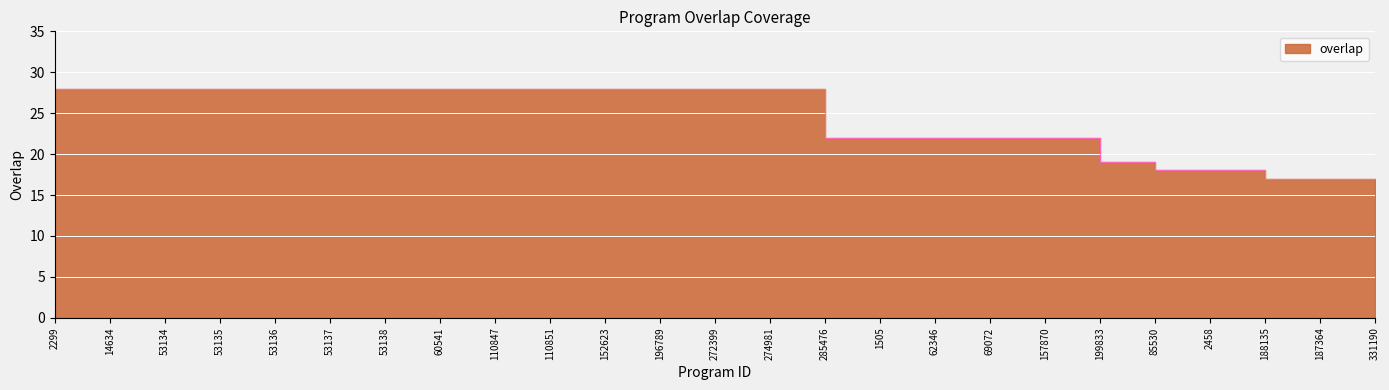

What is the minimum value shown in the chart?

17